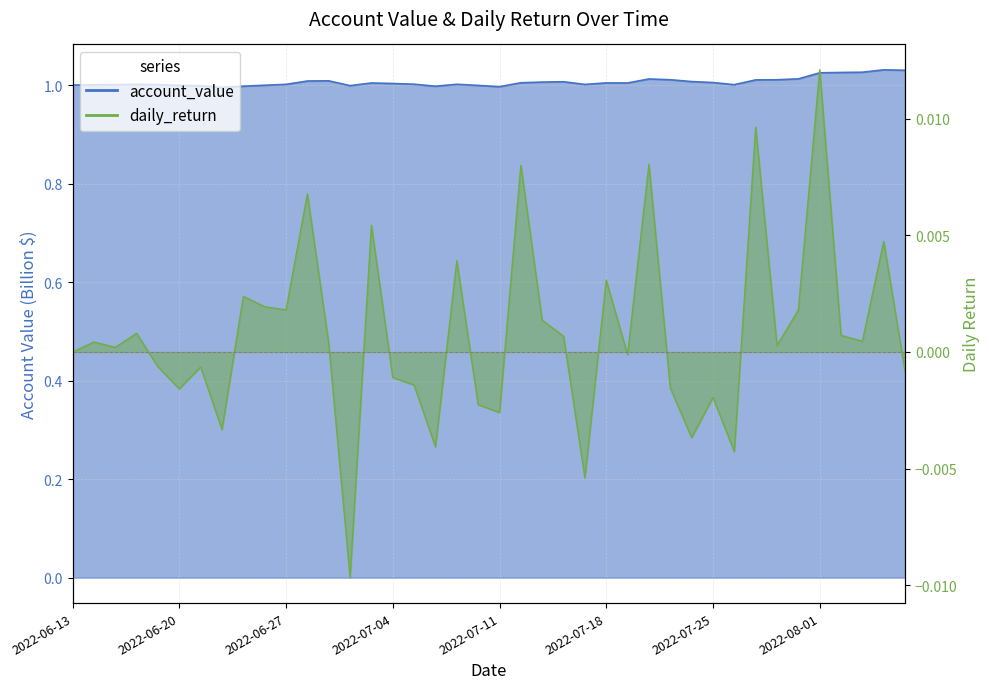

Which category has the highest value in the daily_return series?

2022-08-01